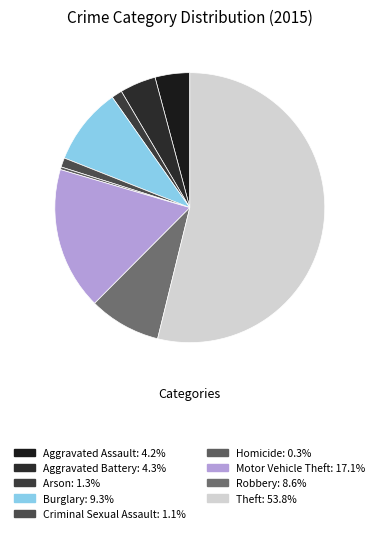

Which slice represents more than half of the pie?

Theft